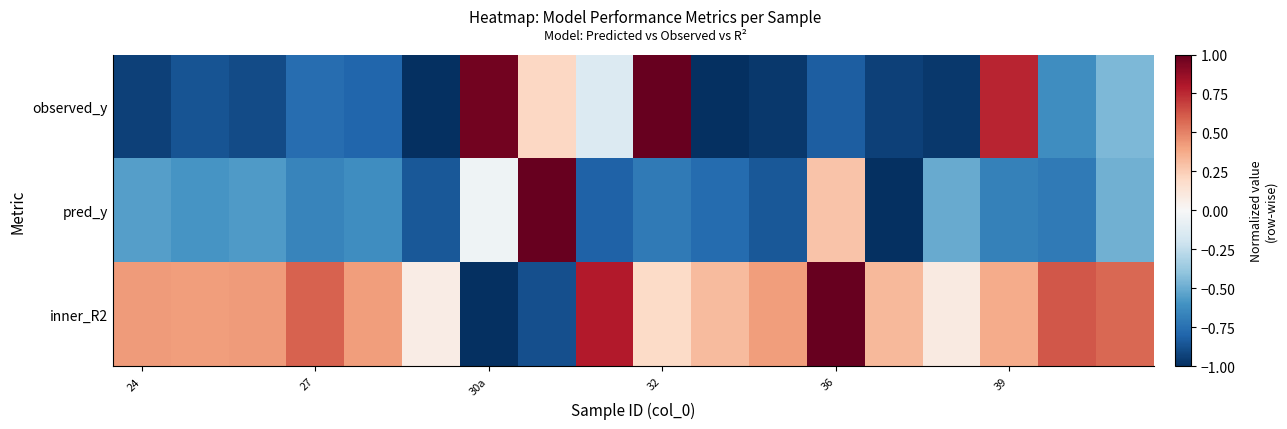

What is the minimum value shown in the chart?

-1.0